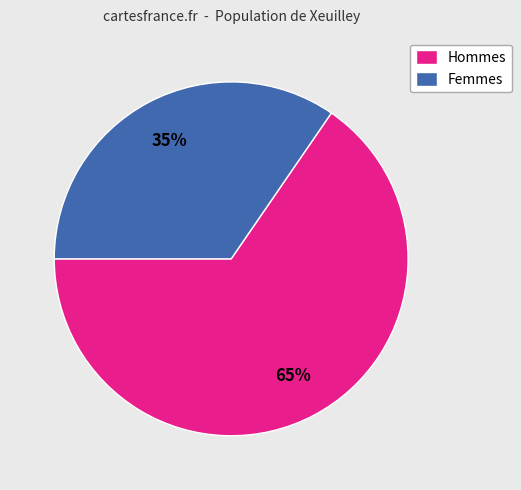

Which slice represents more than half of the pie?

Hommes